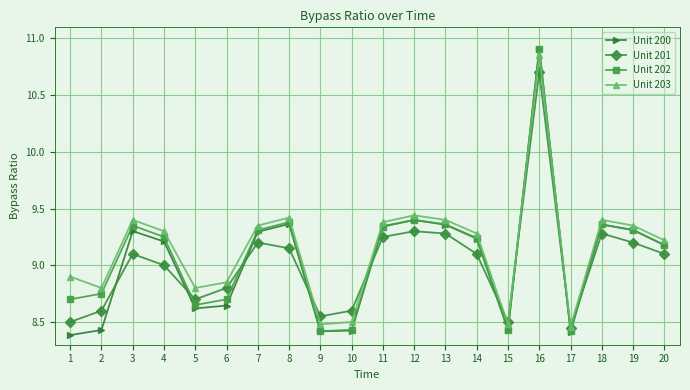

Which series has the widest spread of values?

Unit 200